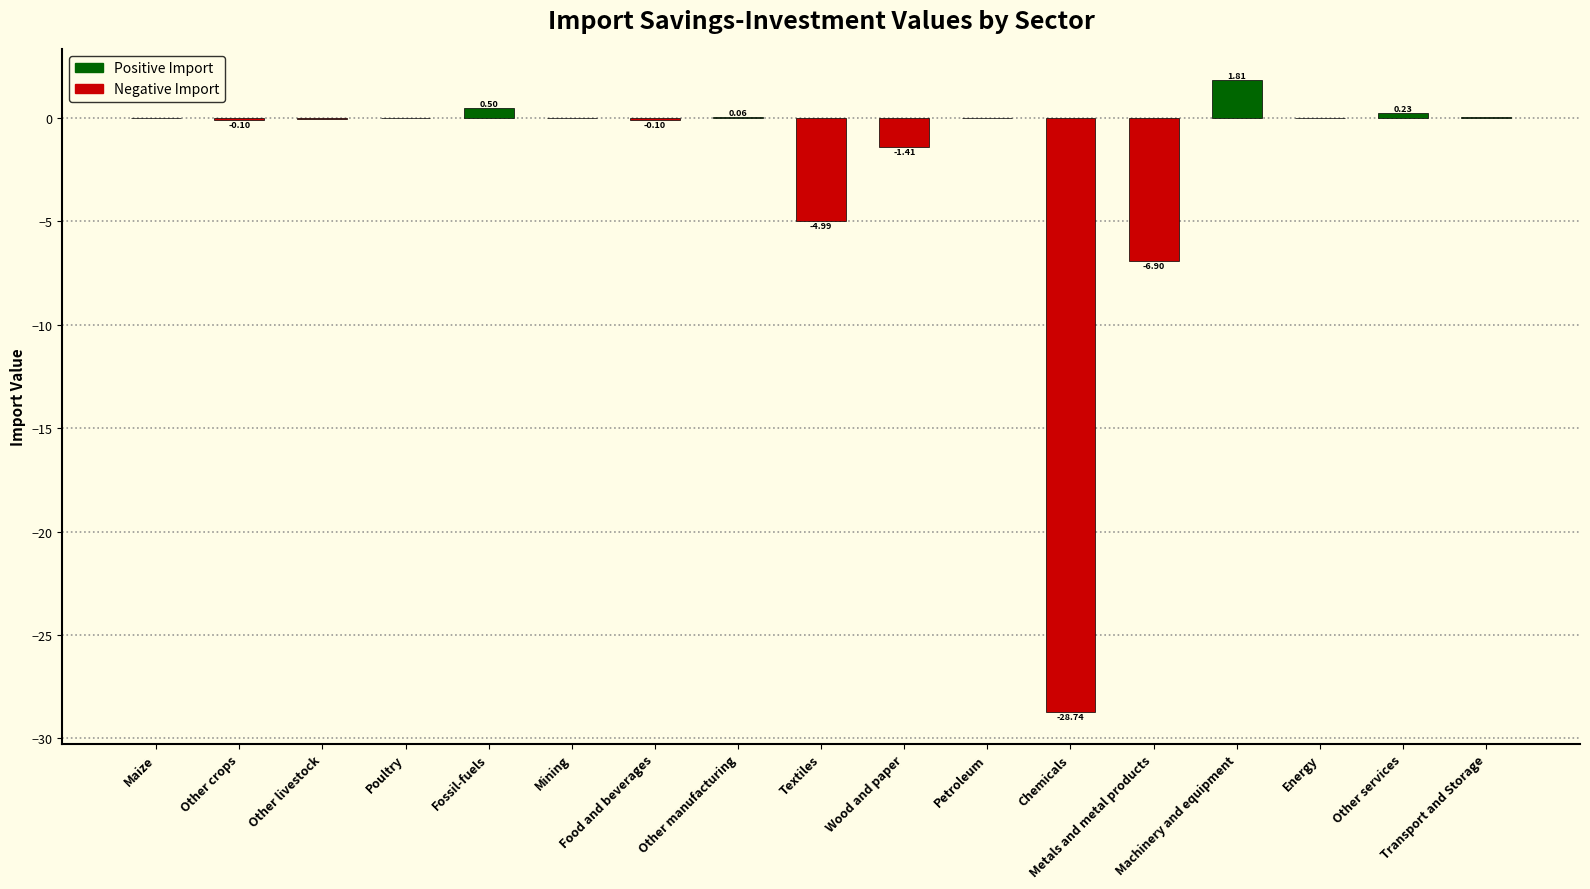

At which label is the value closest to -13?

Metals and metal products